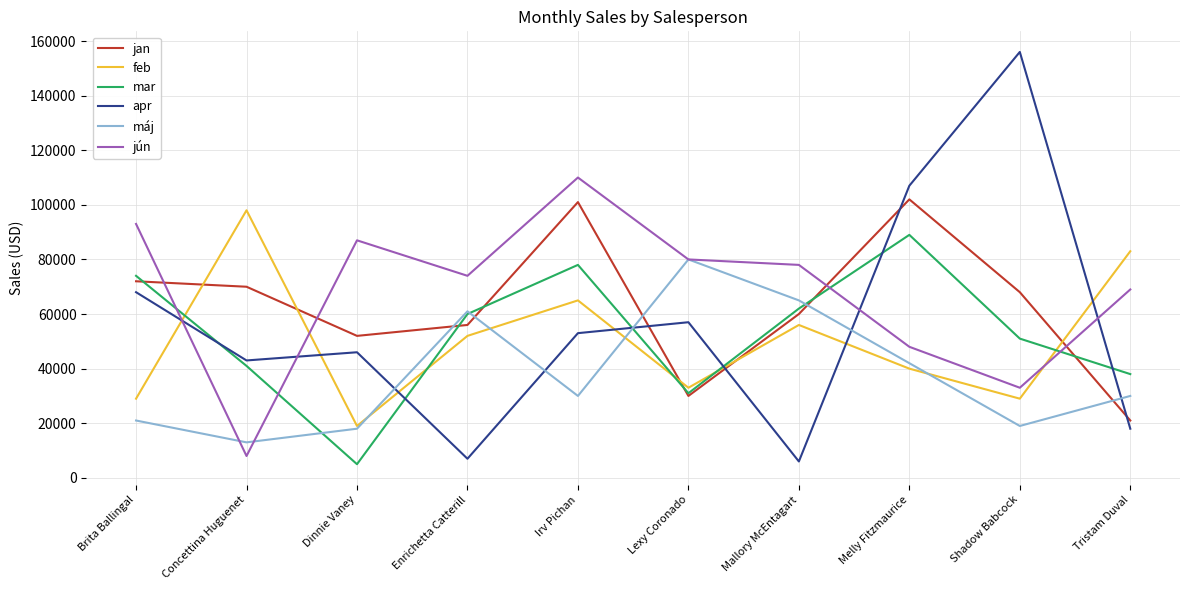

Which series changed the most between Concettina Huguenet and Lexy Coronado?

jún